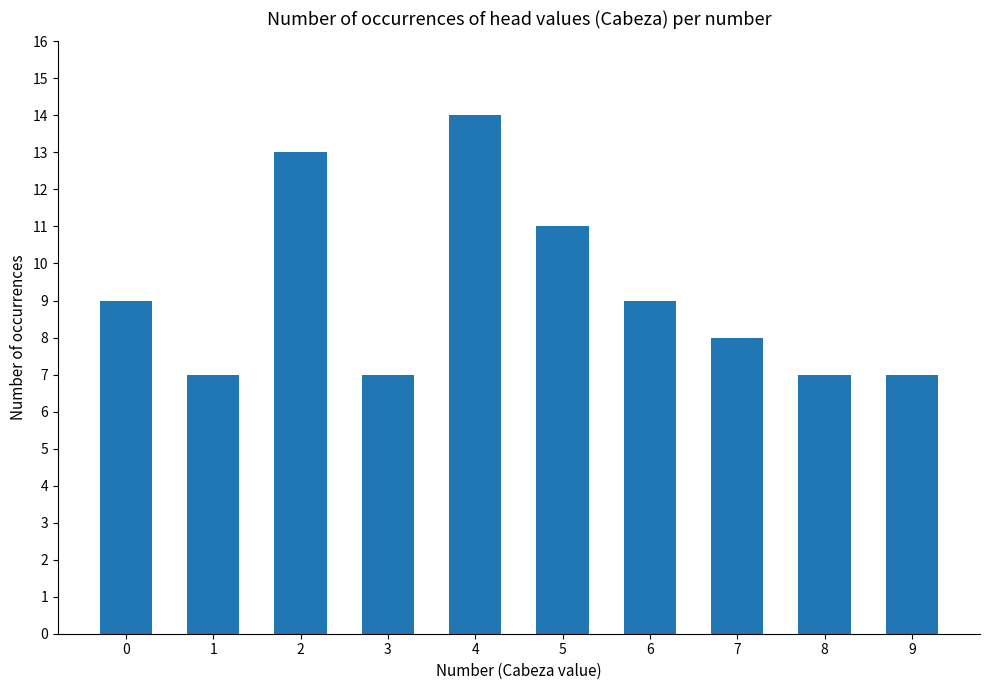

Is it true that the value at 1 is 11?

False